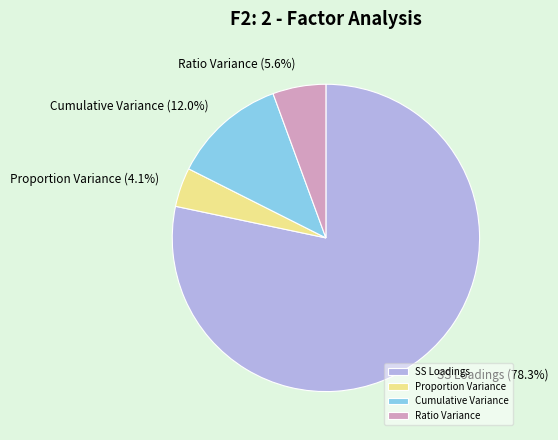

How many segments does this pie chart have?

4